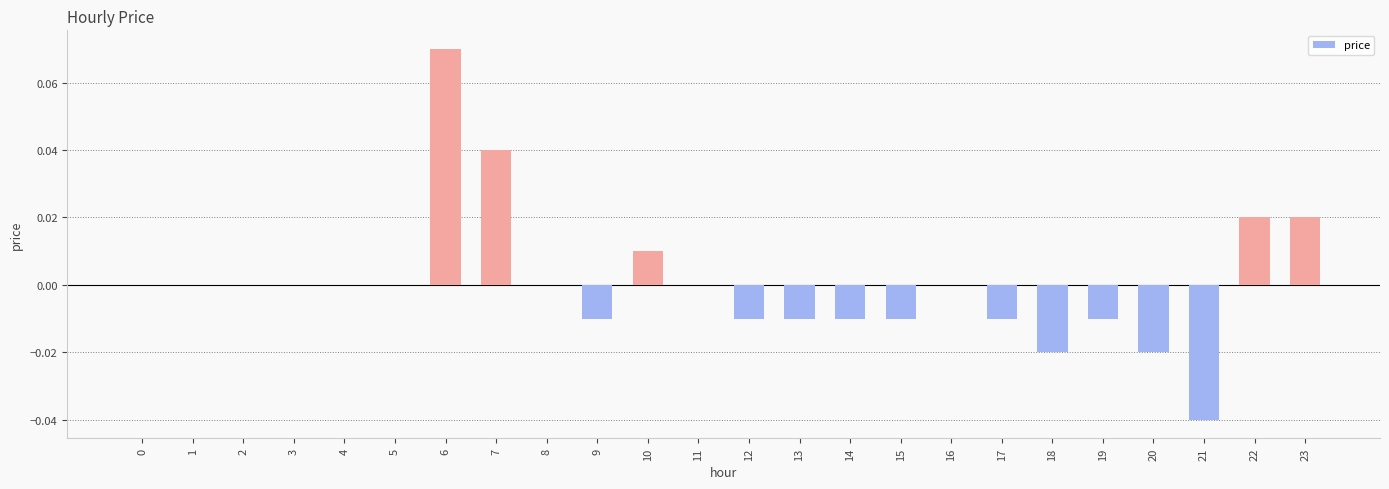

Is it true that the value at 12 is -0.0?

True